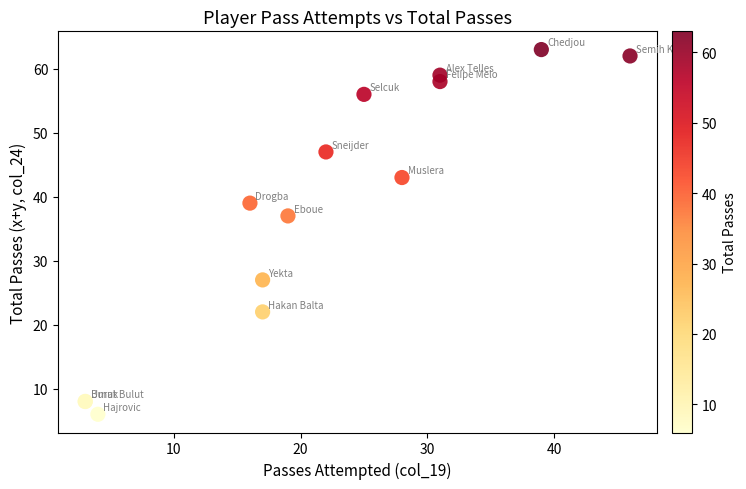

What Y value in the scatter plot is closest to 34?

37